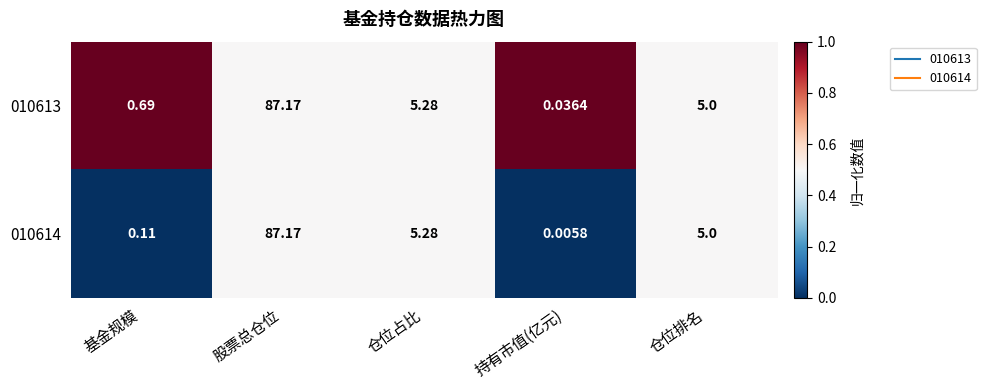

At which label does 010613 first exceed 5?

股票总仓位